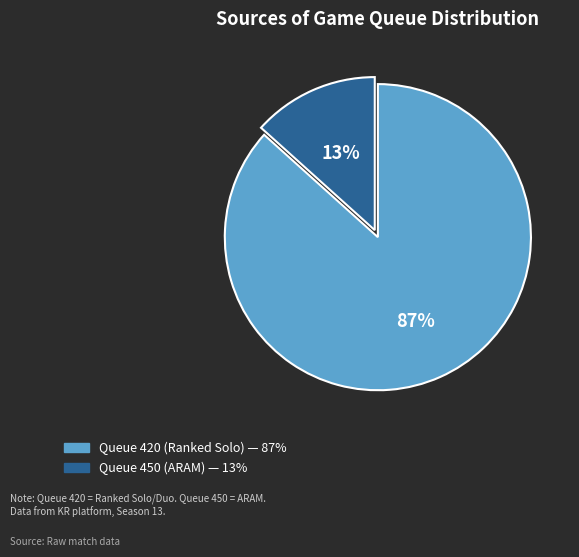

Is there any slice that represents more than half of the pie?

Yes